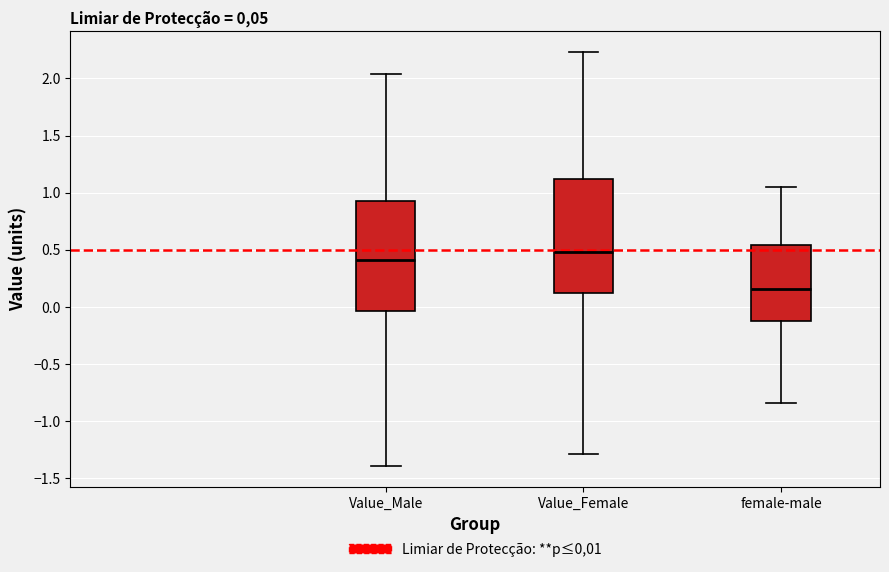

Which box has the lowest median line?

female-male